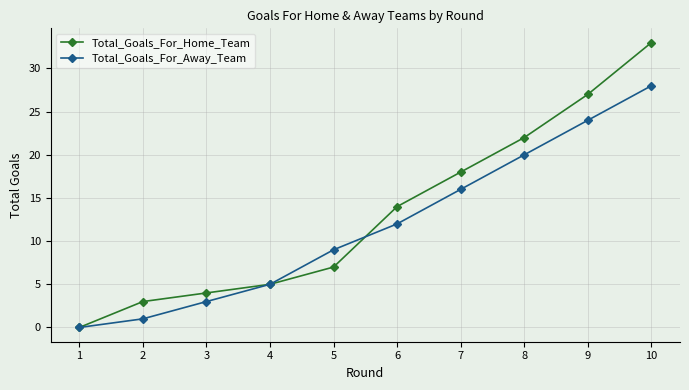

At which category does the chart reach its peak across all series?

10